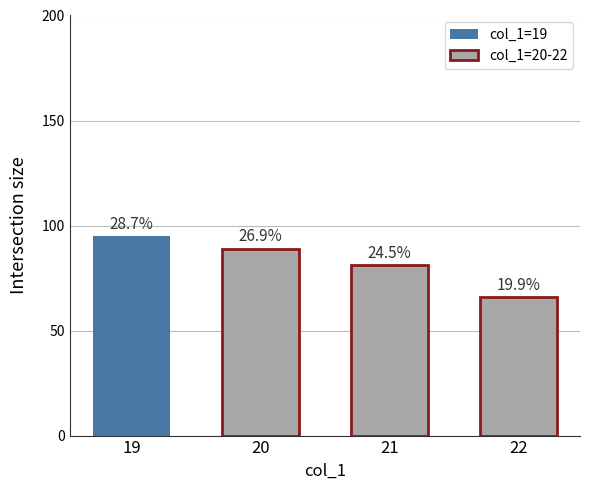

How many bars are there in total?

4